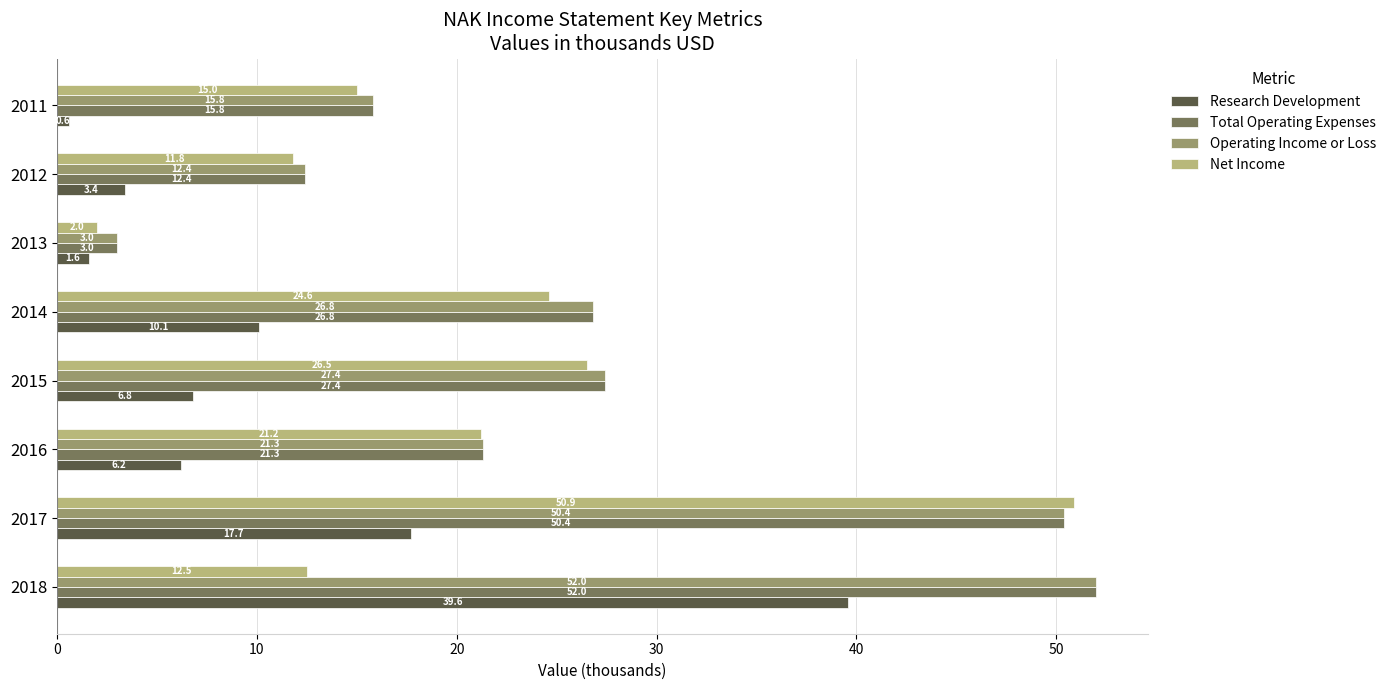

List the labels in order of Operating Income or Loss value, smallest first.

2013, 2012, 2011, 2016, 2014, 2015, 2017, 2018